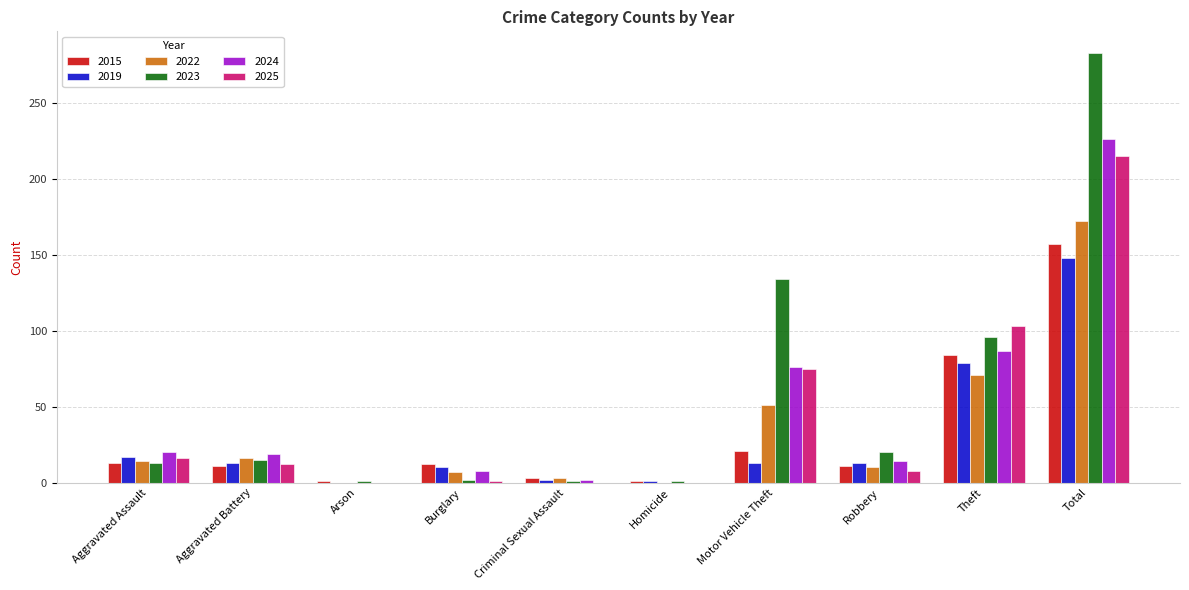

Count the number of data series in this chart.

6